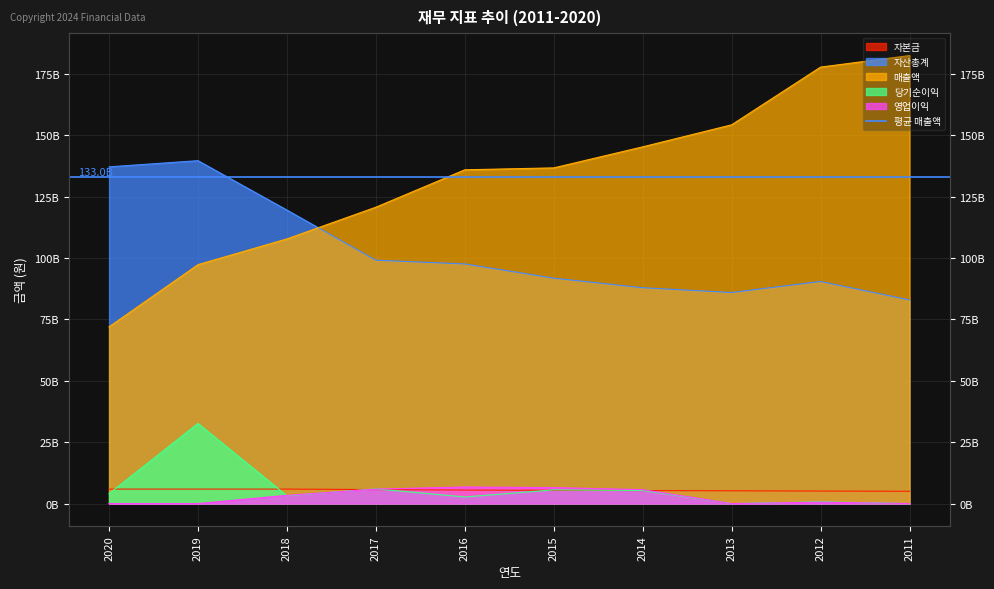

At which label is 자산총계 closest to 111290304872?

2018